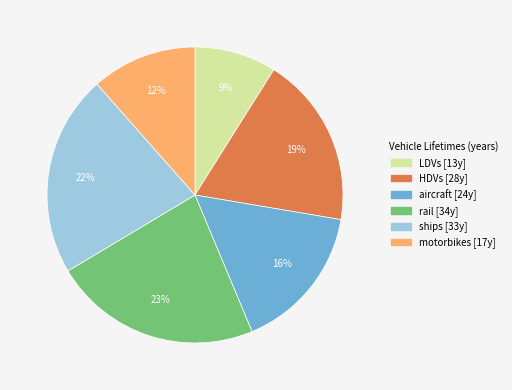

To the nearest percent, what portion does ships represent?

22%